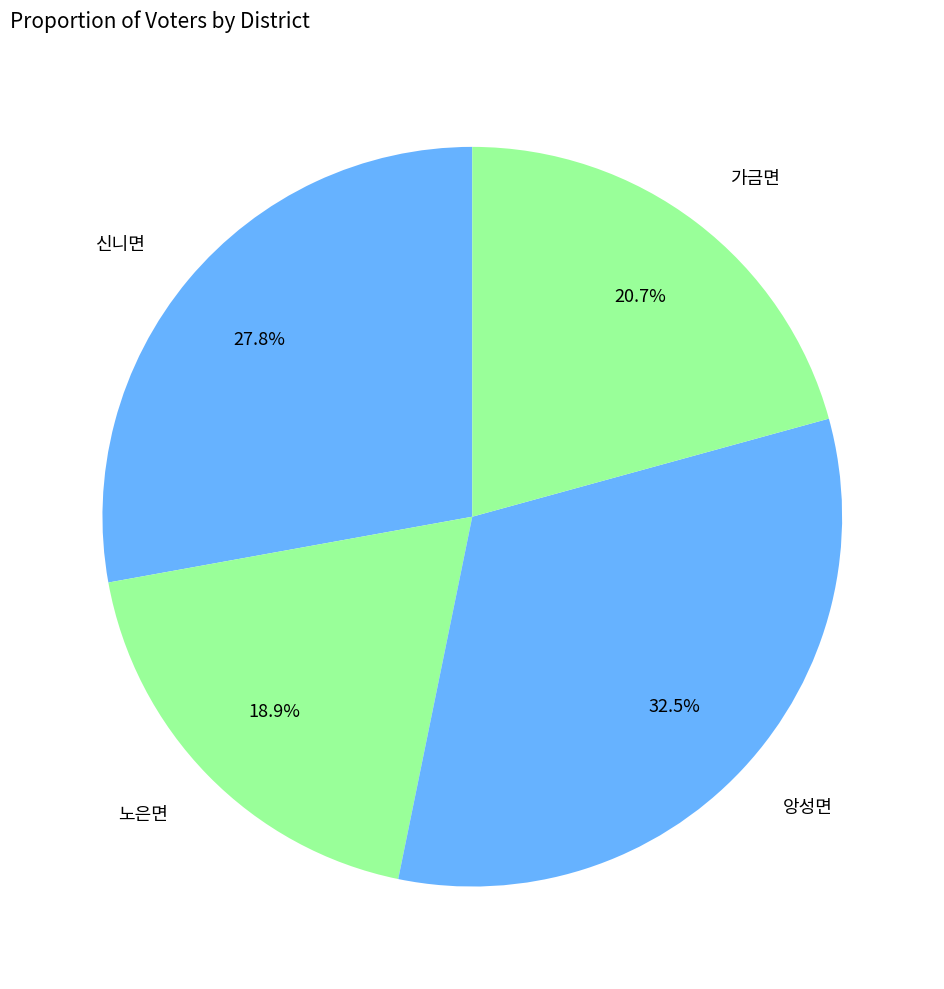

Between 신니면 and 가금면, which is larger?

신니면